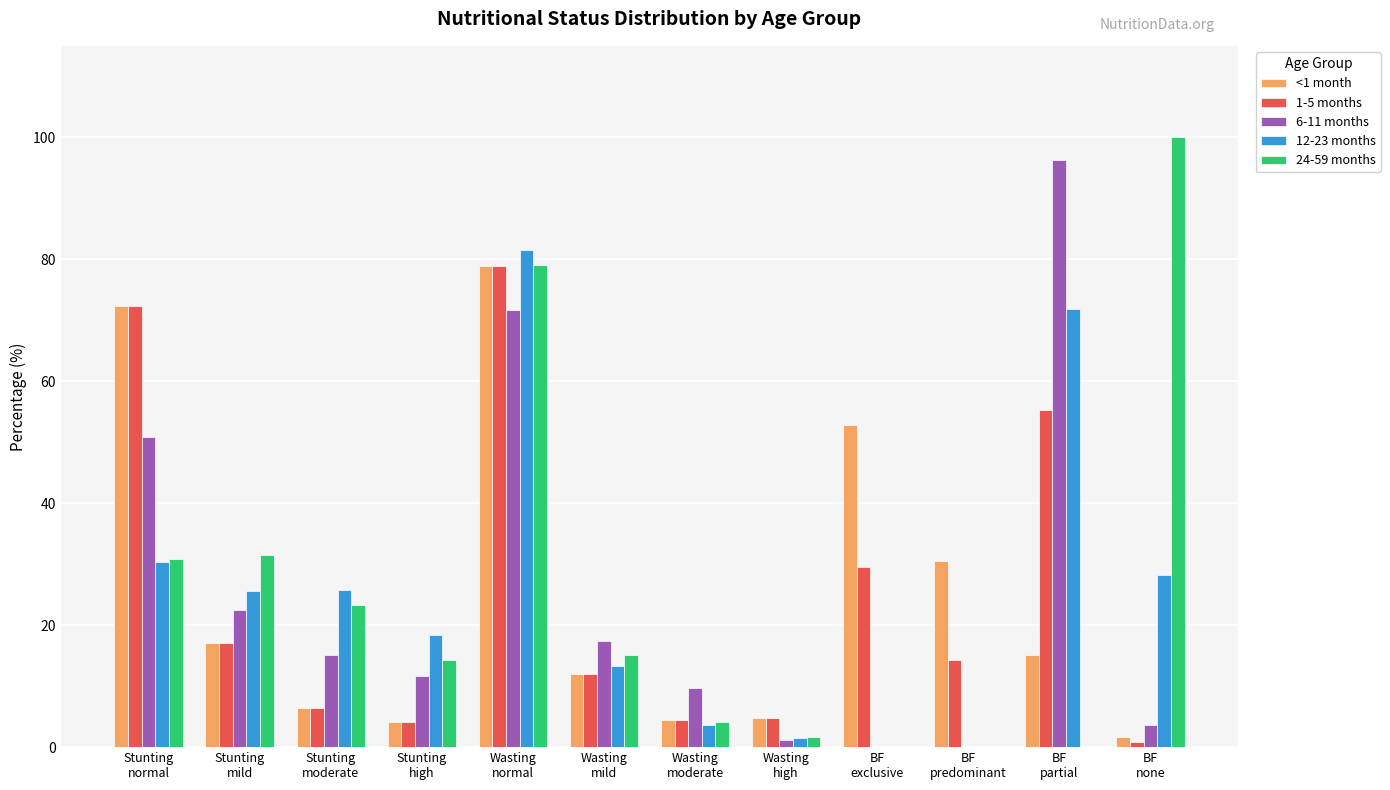

How many groups of bars are there?

12